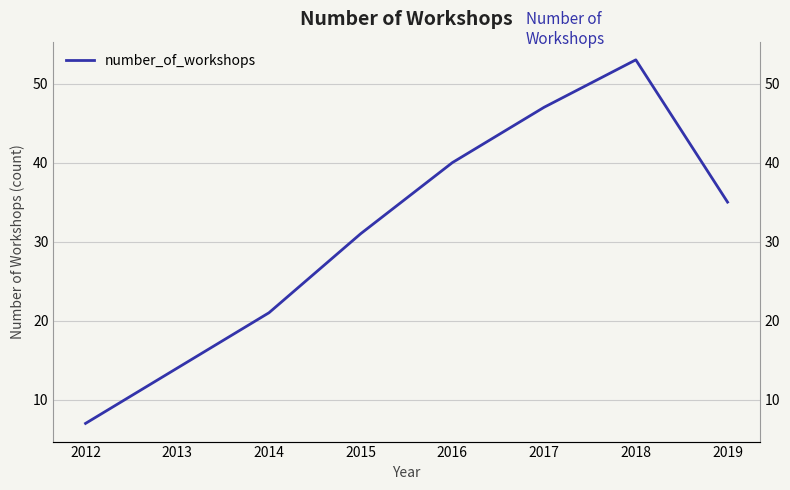

What is the average value?

31